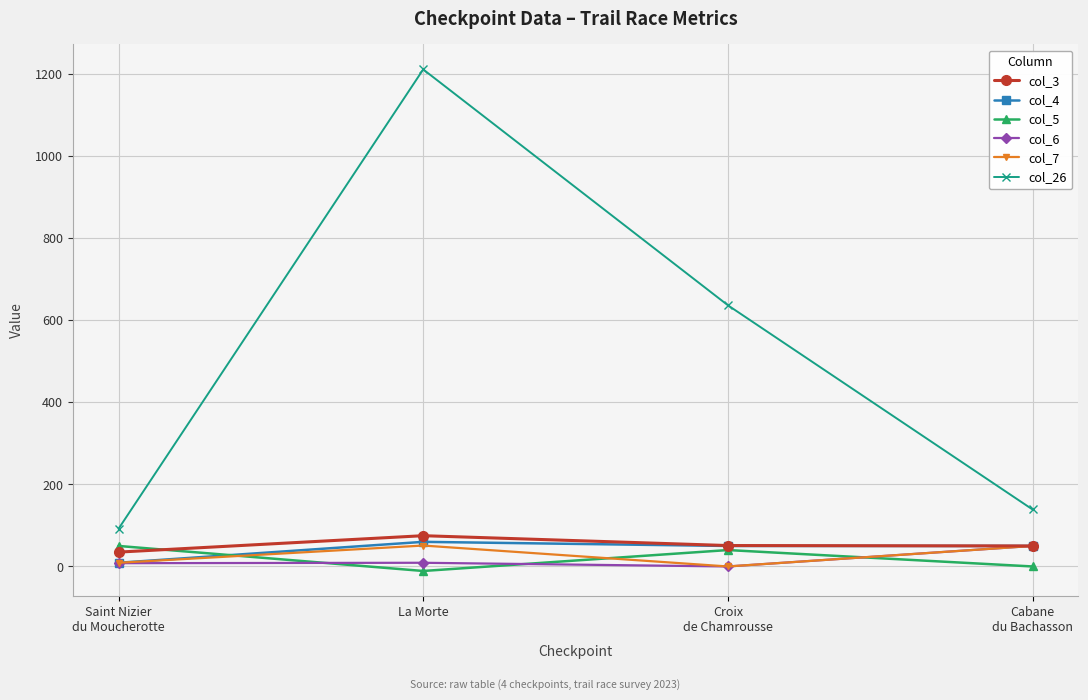

True or false: col_26 and col_5 cross at least once.

False